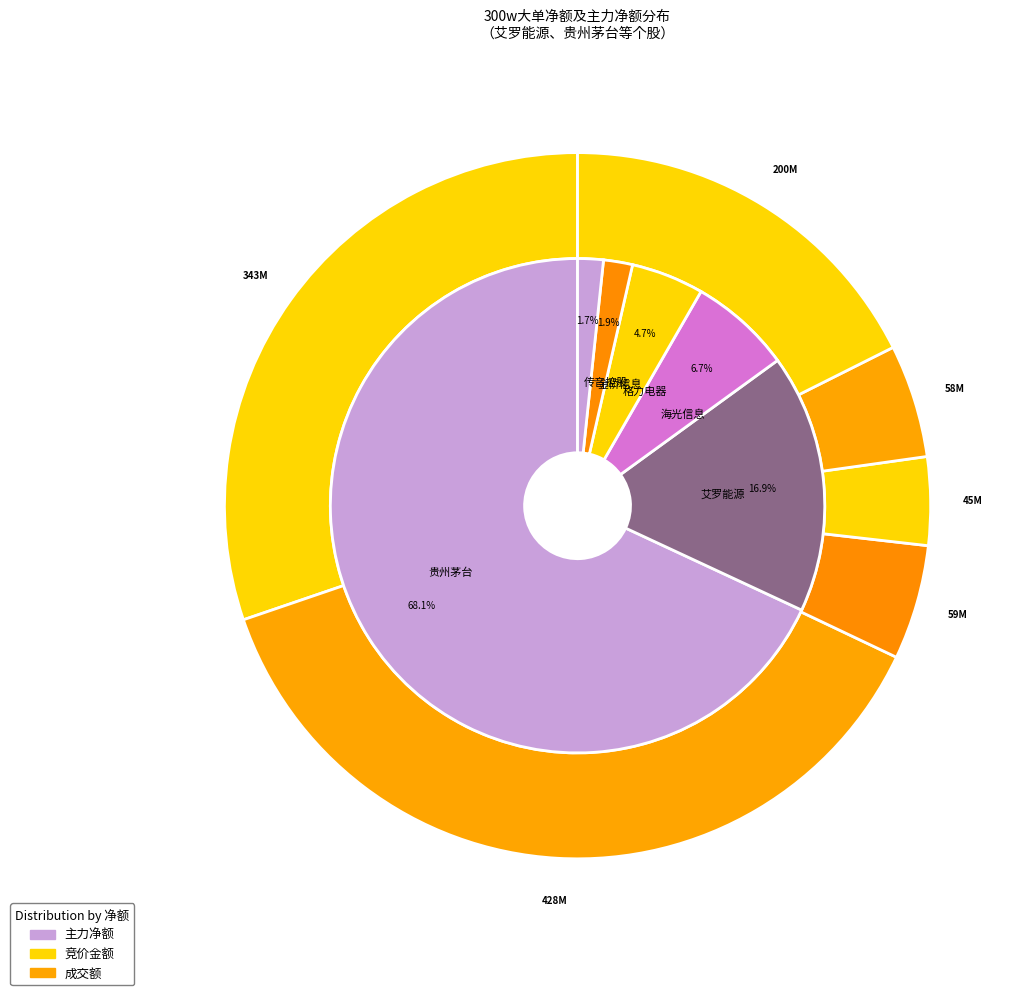

To the nearest percent, what is the combined percentage of 银轮股份 and 艾罗能源?

18%